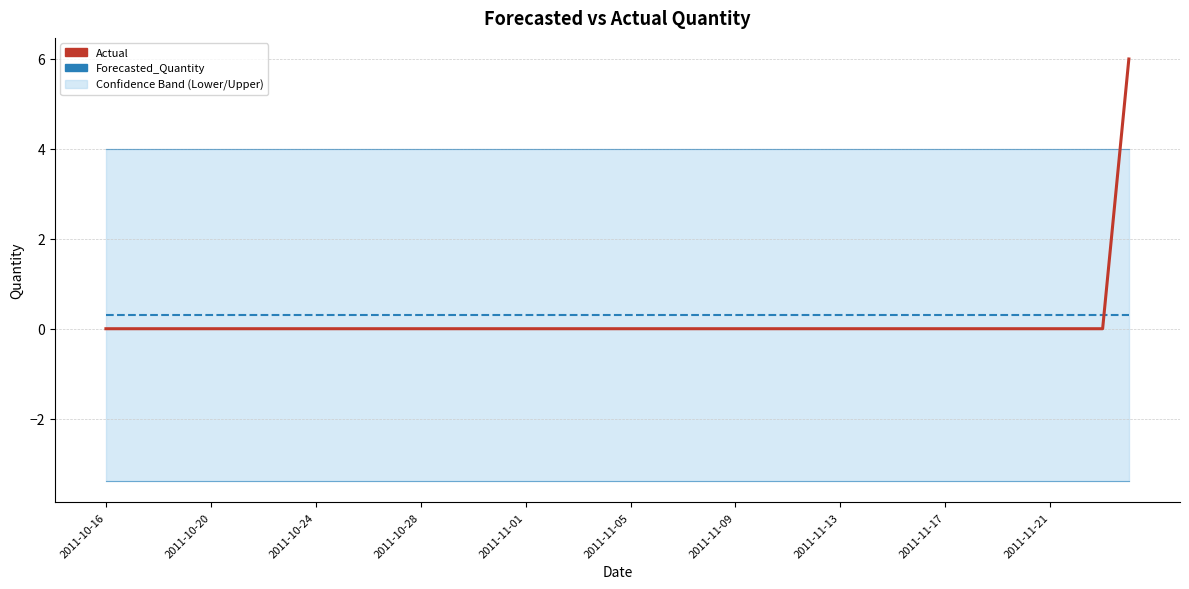

The value of Lower_Bound at 14 is -1.2. True or false?

False